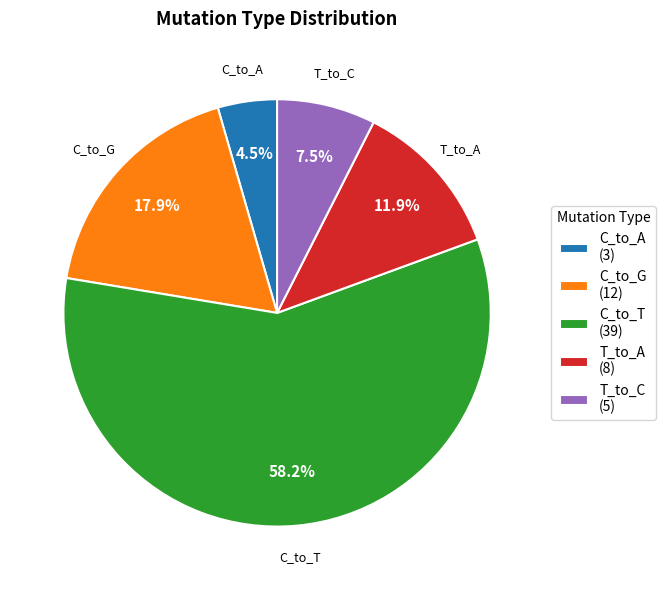

Rank the categories by value from lowest to highest.

C_to_A (3), T_to_C (5), T_to_A (8), C_to_G (12), C_to_T (39)